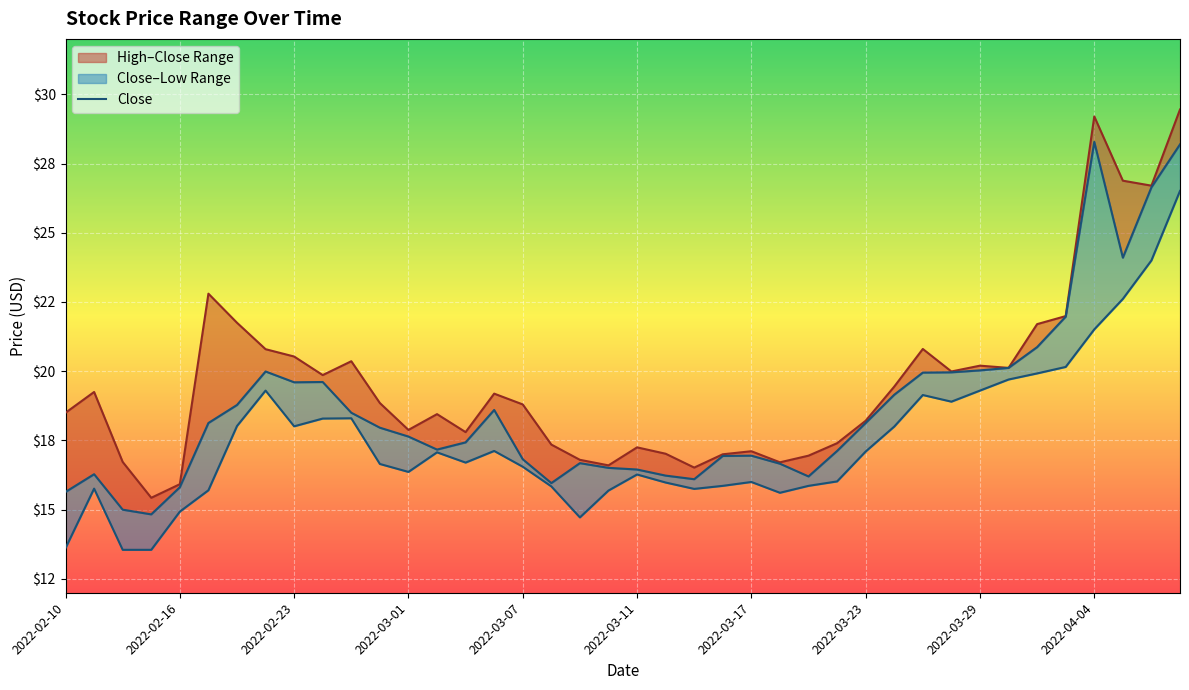

List the labels in order of High value, largest first.

2022-04-07, 2022-04-04, 2022-04-05, 2022-04-06, 2022-02-17, 2022-04-01, 2022-02-18, 2022-03-31, 2022-03-25, 2022-02-22, 2022-02-23, 2022-02-25, 2022-03-29, 2022-03-30, 2022-03-28, 2022-02-24, 2022-03-24, 2022-02-11, 2022-03-04, 2022-02-28, 2022-03-07, 2022-02-10, 2022-03-02, 2022-03-23, 2022-03-01, 2022-03-03, 2022-03-22, 2022-03-08, 2022-03-11, 2022-03-17, 2022-03-14, 2022-03-16, 2022-03-21, 2022-03-09, 2022-02-14, 2022-03-18, 2022-03-10, 2022-03-15, 2022-02-16, 2022-02-15